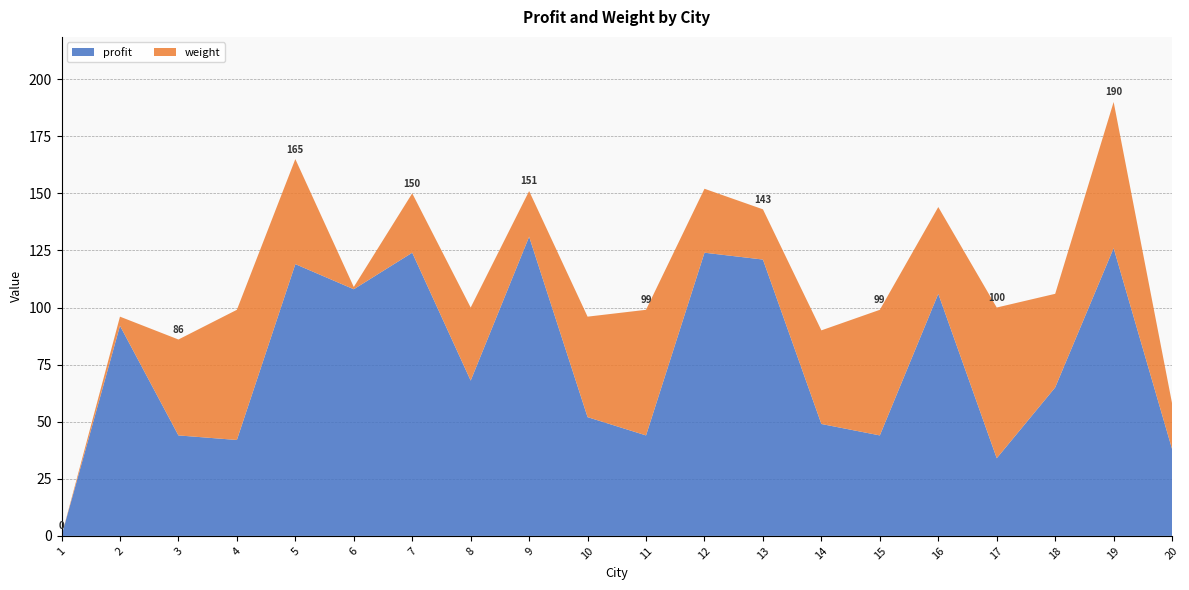

Reading left to right, extract all data points from this chart.

profit: 0	92	44	42	119	108	124	68	131	52	44	124	121	49	44	106	34	65	126	38
weight: 0	4	42	57	46	1	26	32	20	44	55	28	22	41	55	38	66	41	64	20